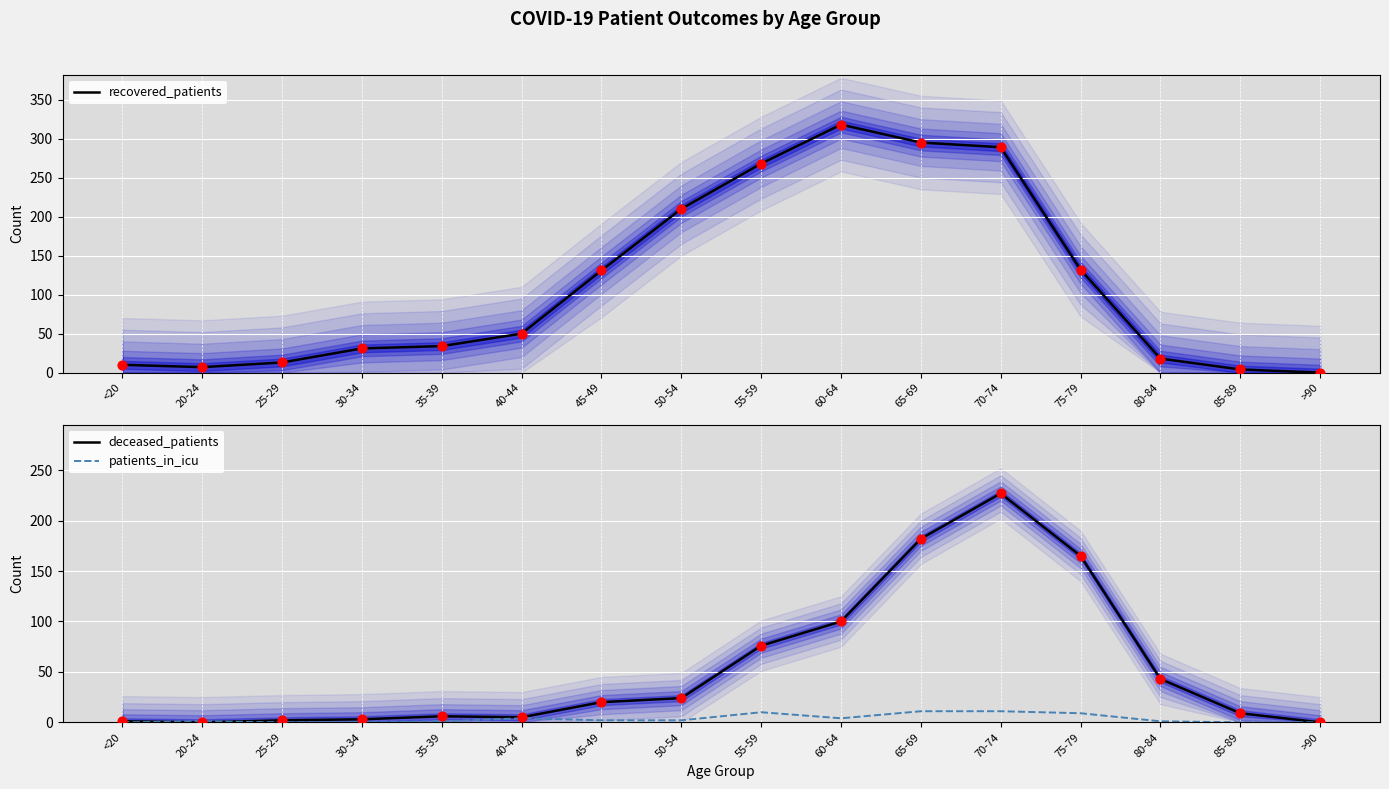

Which series contains the highest Y value?

recovered_patients